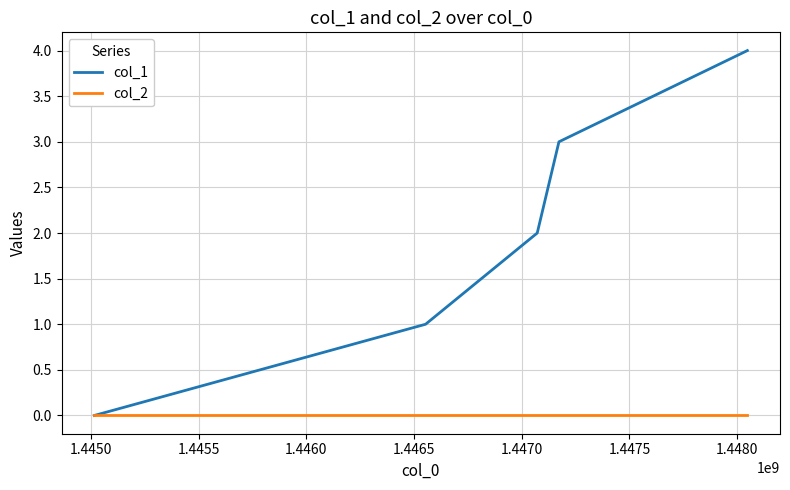

Which series has the widest spread of values?

col_1